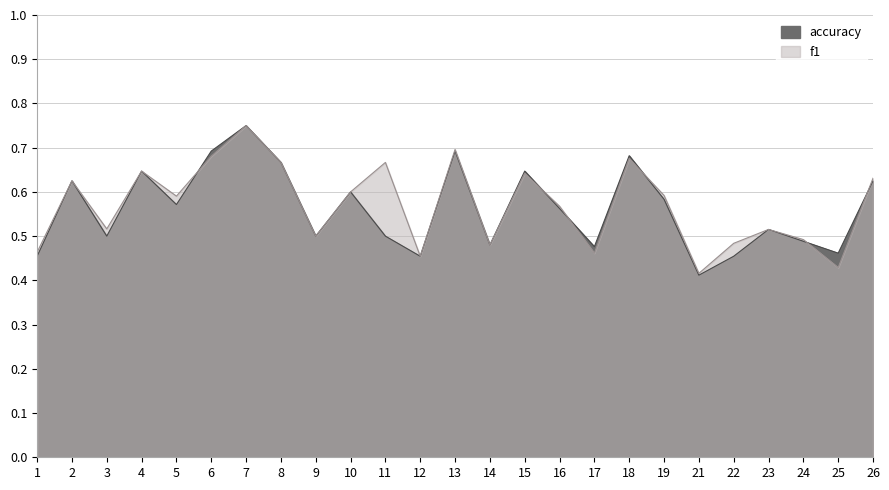

How many lines are shown in the chart?

2